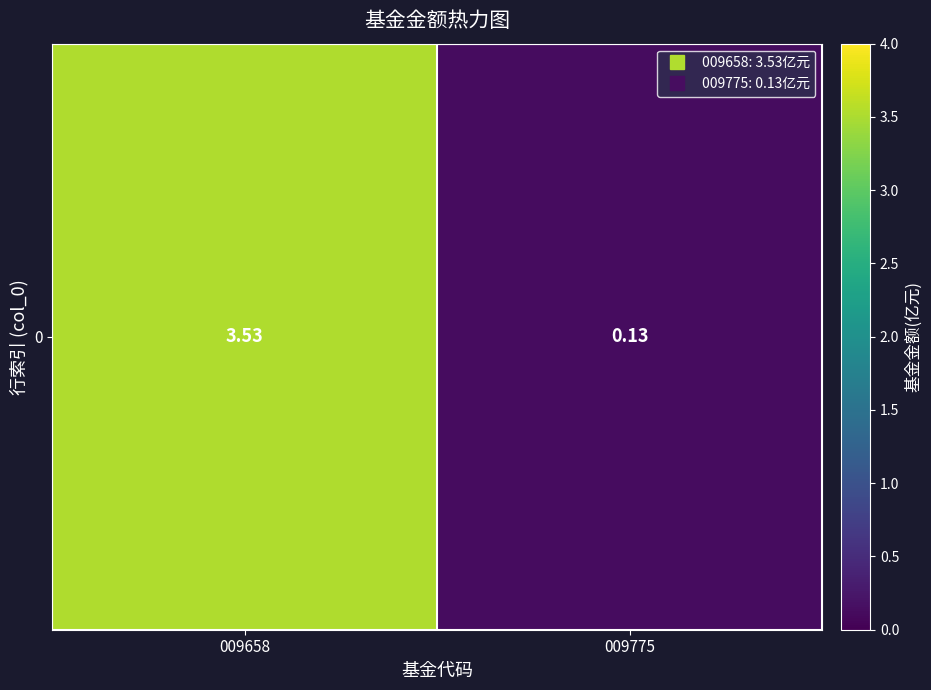

What is the sum of the values at 009658 and 009775?

3.7